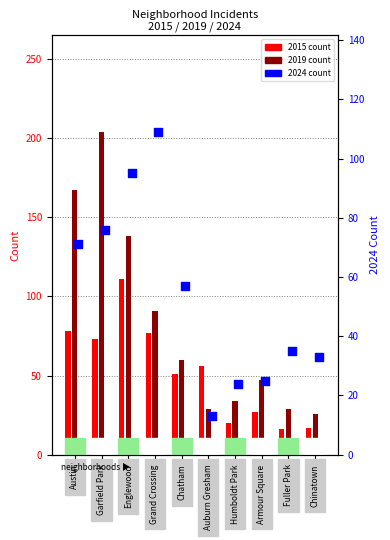

Which series has the widest spread of Y values?

2019